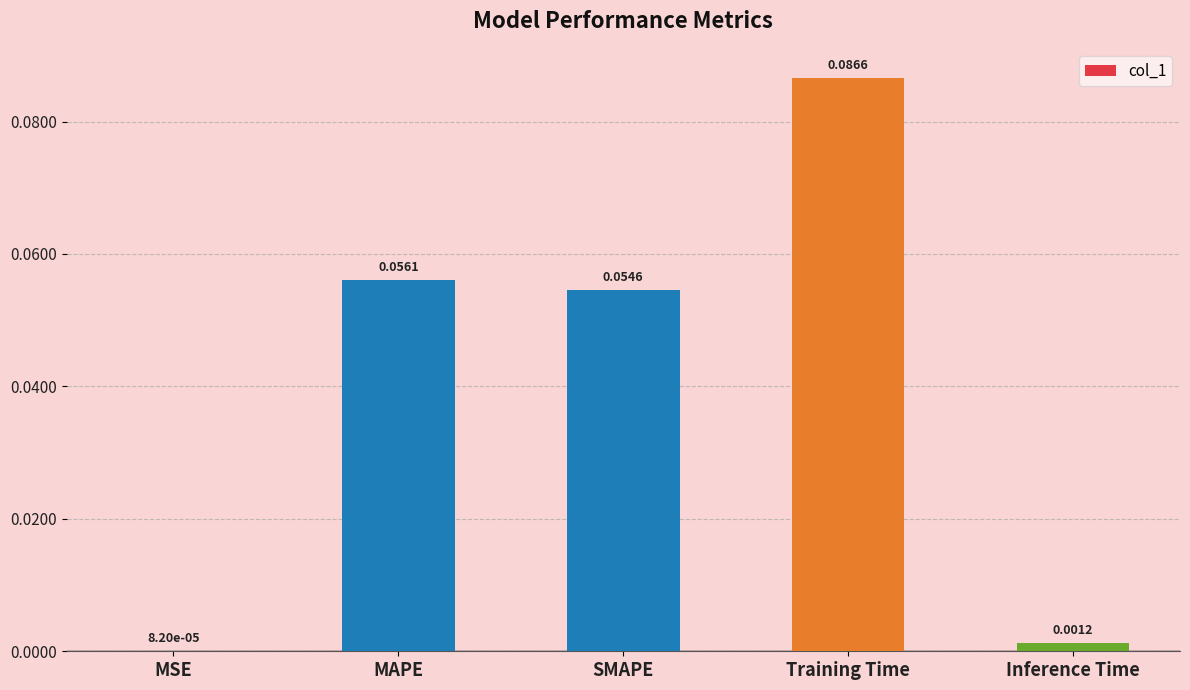

What is the change in value from MSE to SMAPE?

+0.1